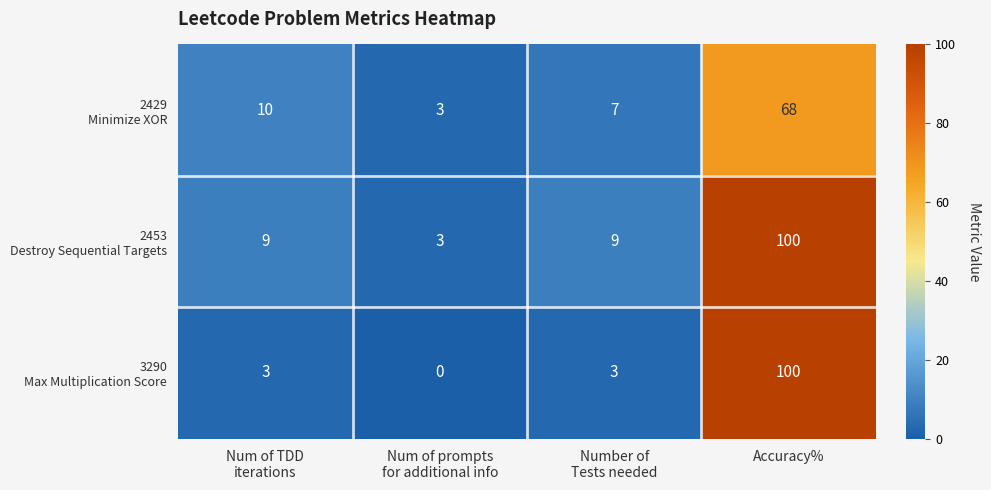

What is the maximum value shown in the chart?

100